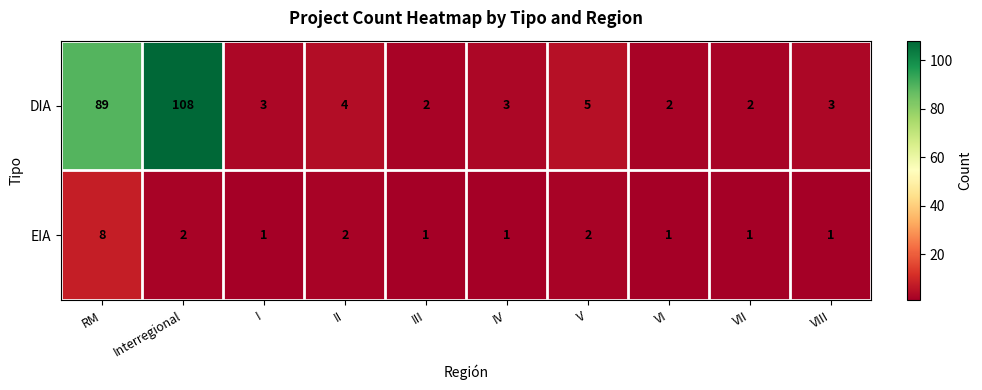

Between Interregional and IV, which series saw the biggest shift?

DIA